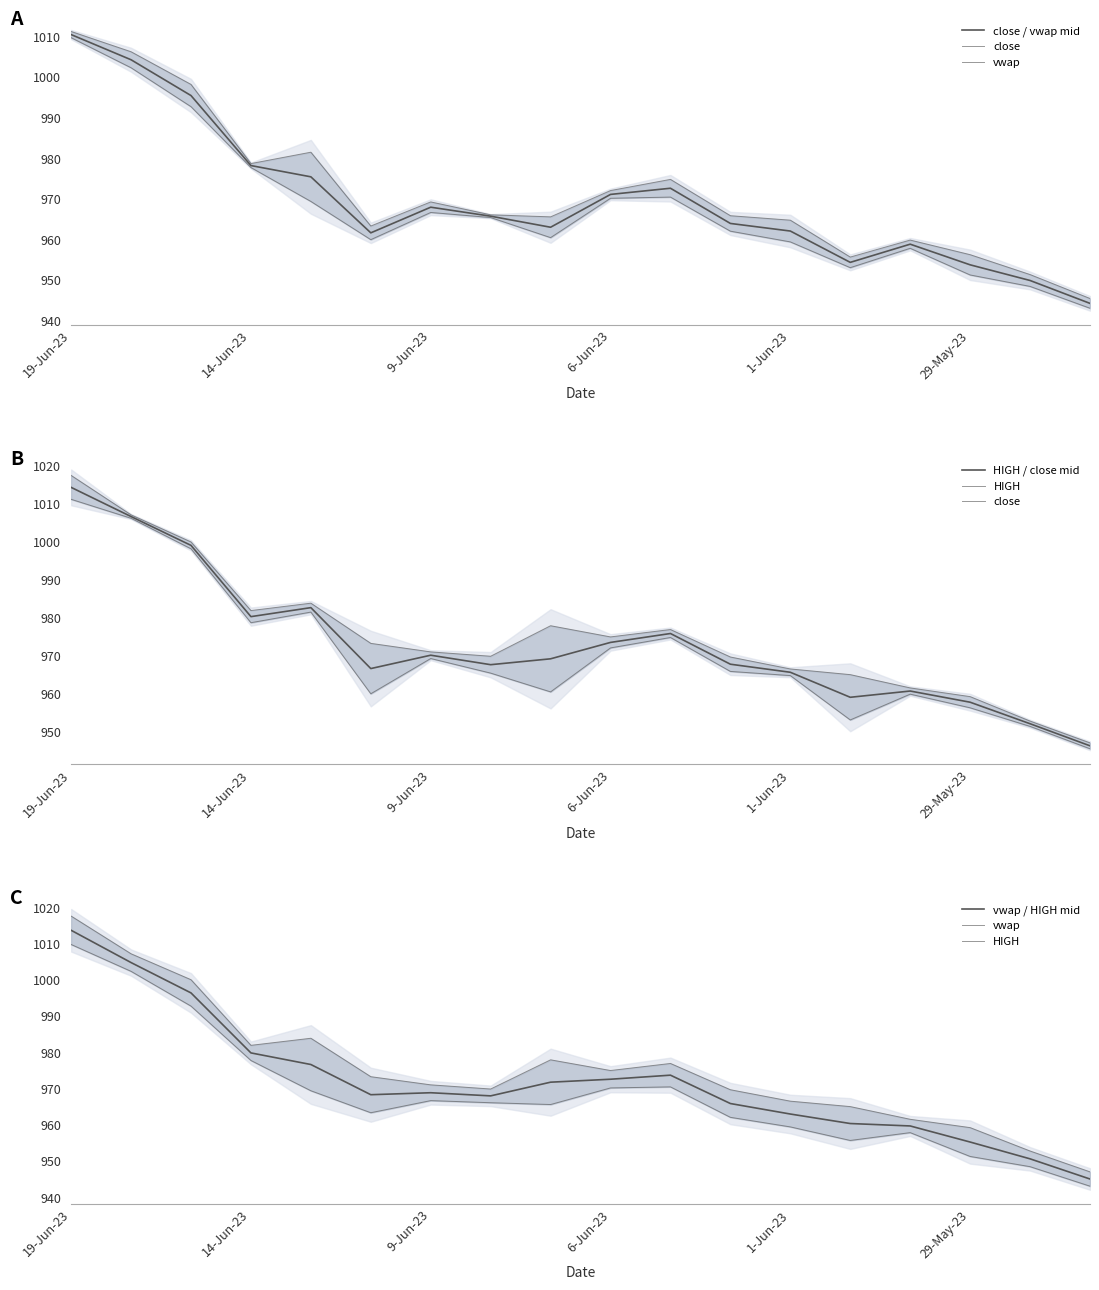

Reading left to right, list all the values displayed in this chart.

close / vwap mid: 1010.5	1004.3	995.5	978.2	975.4	961.6	968.0	965.7	963.0	971.1	972.6	963.9	962.1	954.4	958.8	953.8	949.9	944.2
close: 1011.2	1006.2	998.2	978.7	981.5	960.0	969.2	965.4	960.5	972.0	974.8	965.9	964.8	953.0	959.9	956.2	951.4	945.5
vwap: 1017.5	1007.1	1000.0	981.9	983.9	973.2	971.0	969.9	977.9	975.0	976.9	969.6	966.5	965.0	961.5	959.2	952.8	947.0
HIGH / close mid: 1014.4	1006.7	999.1	980.3	982.7	966.6	970.1	967.6	969.2	973.5	975.8	967.8	965.6	959.0	960.7	957.7	952.0	946.2
HIGH: 1009.7	1002.3	992.7	977.7	969.4	963.3	966.6	966.1	965.6	970.1	970.4	962.0	959.4	955.7	957.8	951.2	948.4	943.0
vwap / HIGH mid: 1013.6	1004.7	996.4	979.8	976.6	968.3	968.8	968.0	971.7	972.5	973.7	965.8	963.0	960.3	959.7	955.2	950.6	945.0